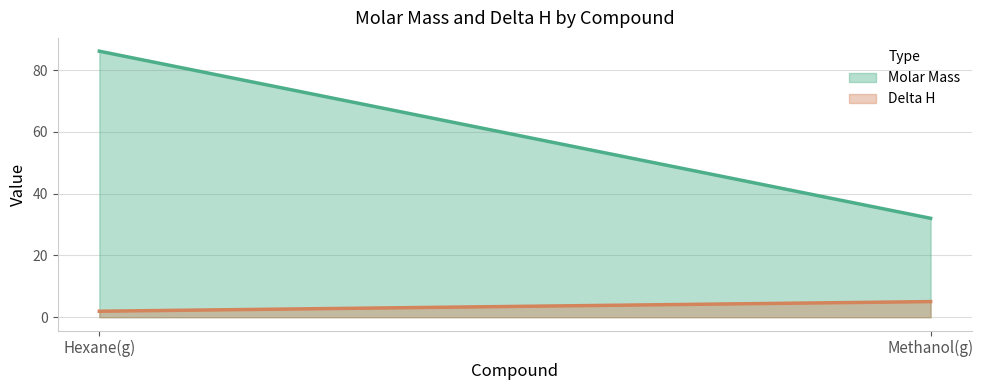

Count the number of categories in the chart.

2